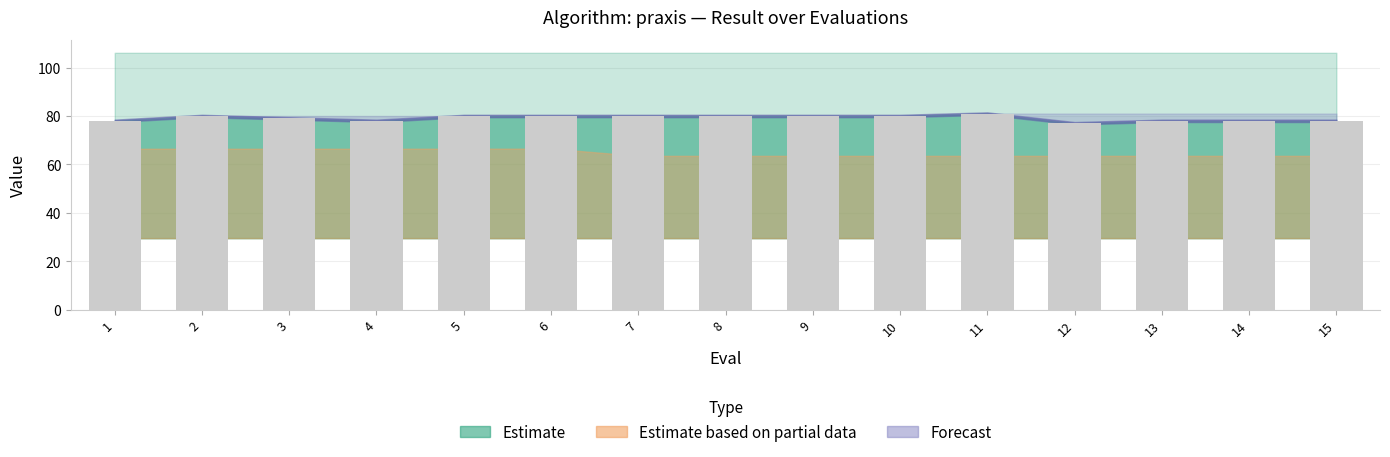

How many distinct data groups are displayed?

1